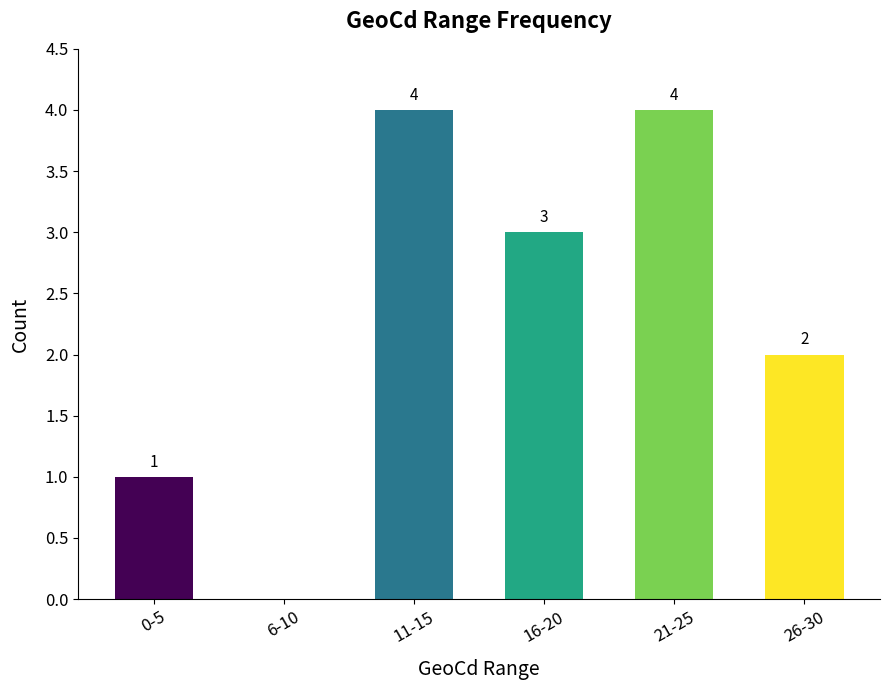

Reading left to right, what are all the values shown in this chart?

1	0	4	3	4	2